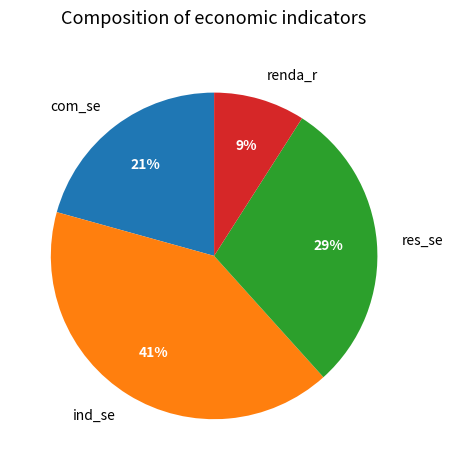

The ind_se slice represents 41% of the pie. True or false?

True